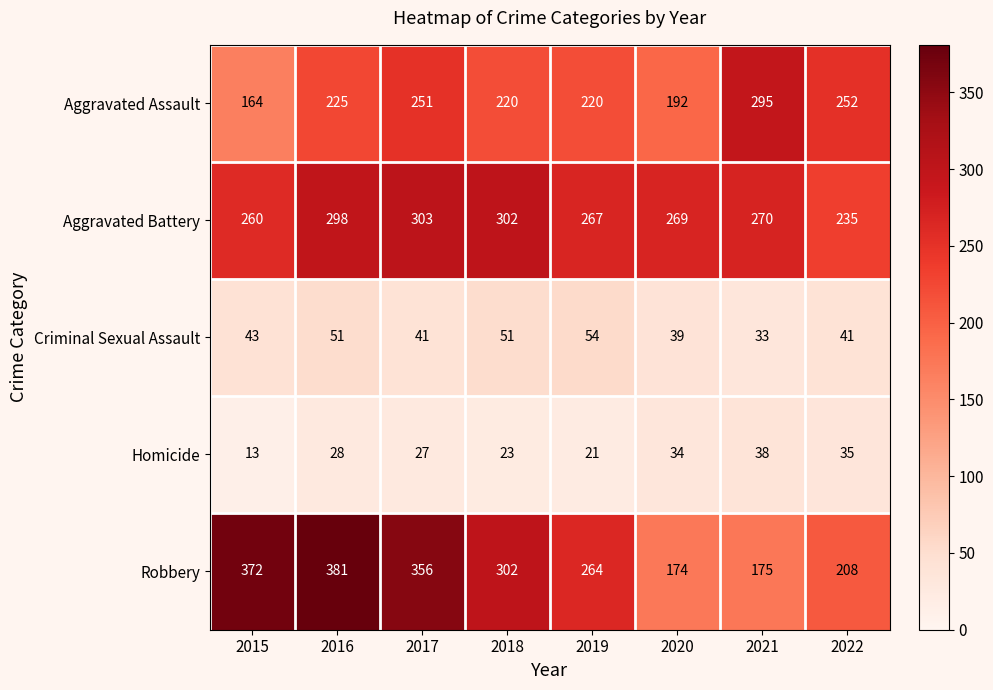

What is the spread (max minus min) of values at 2015?

359